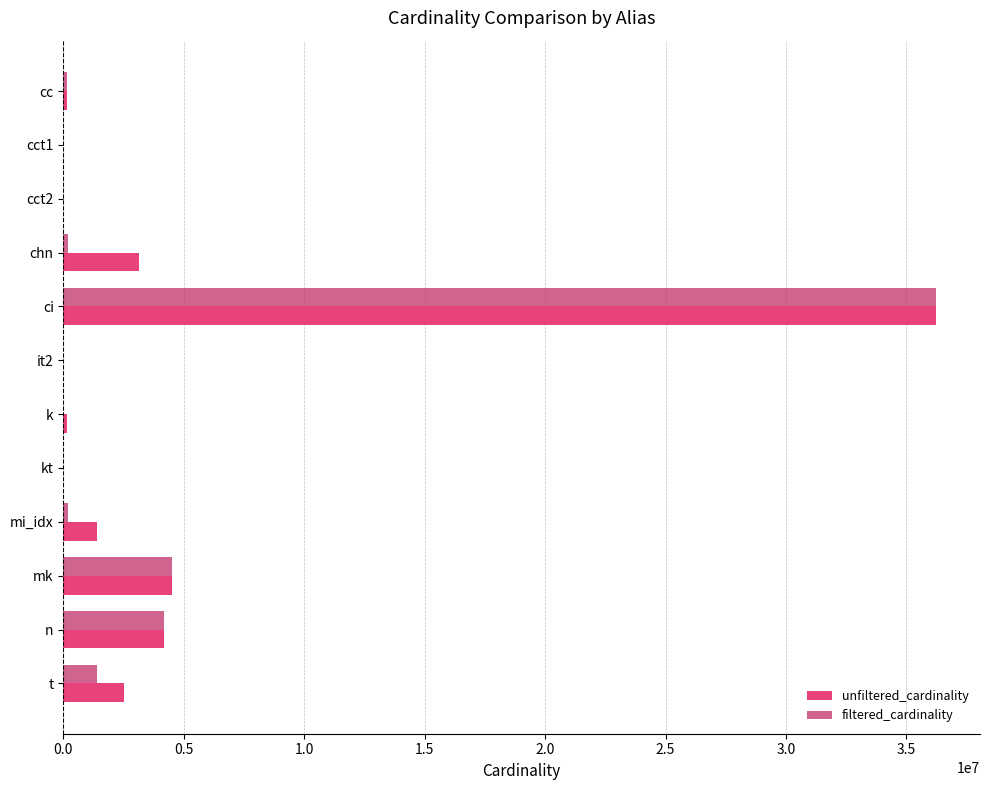

How many data points does each series have?

12